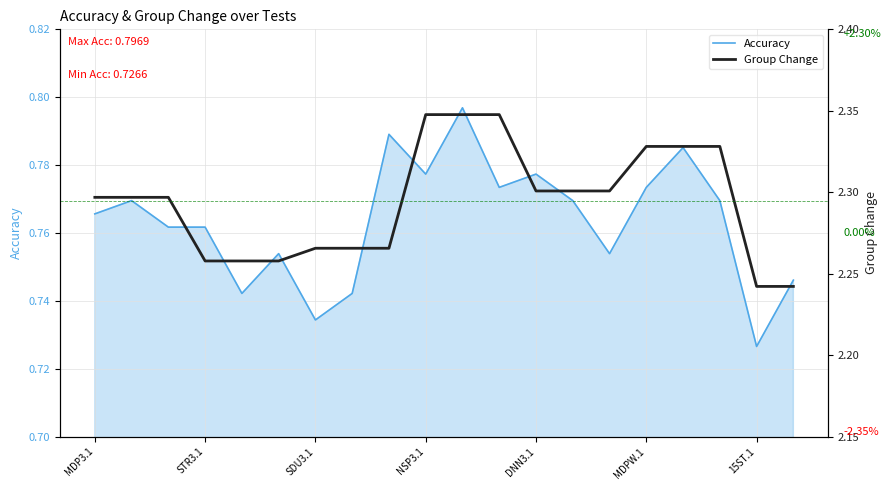

Is it true that Accuracy equals 1.4 at NSP3.1?

False